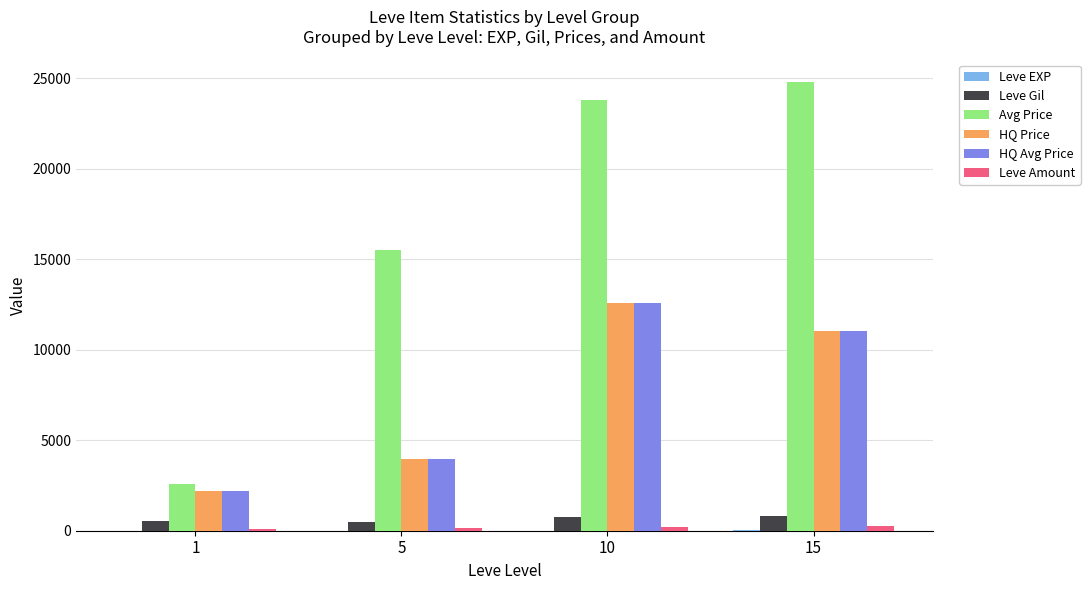

Are the bars grouped side by side (vs. stacked)?

Yes